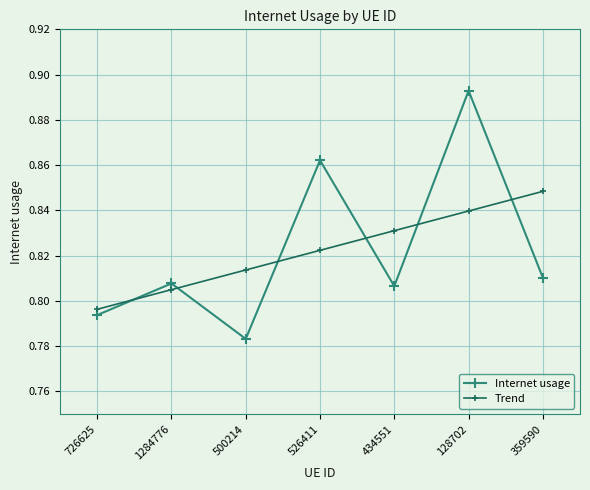

Which category has the lowest value across all series?

500214